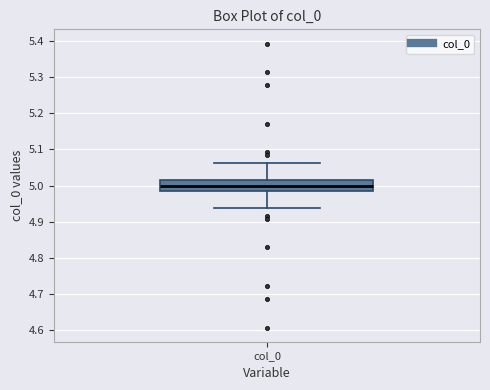

Where does the upper whisker of the box for col_0 end on the y-axis? The values are not printed on the chart, so give them approximately, as read against the axis.

5.06